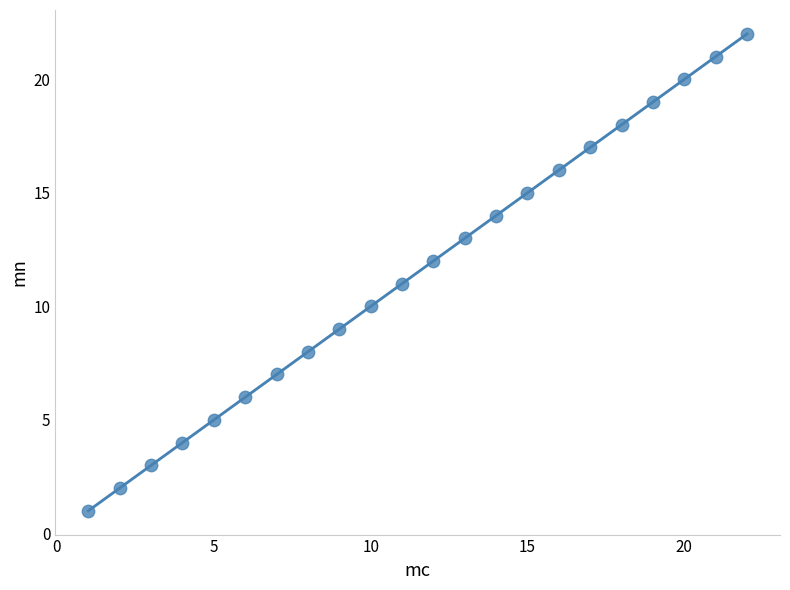

What is the range of Y values (max minus min)?

21